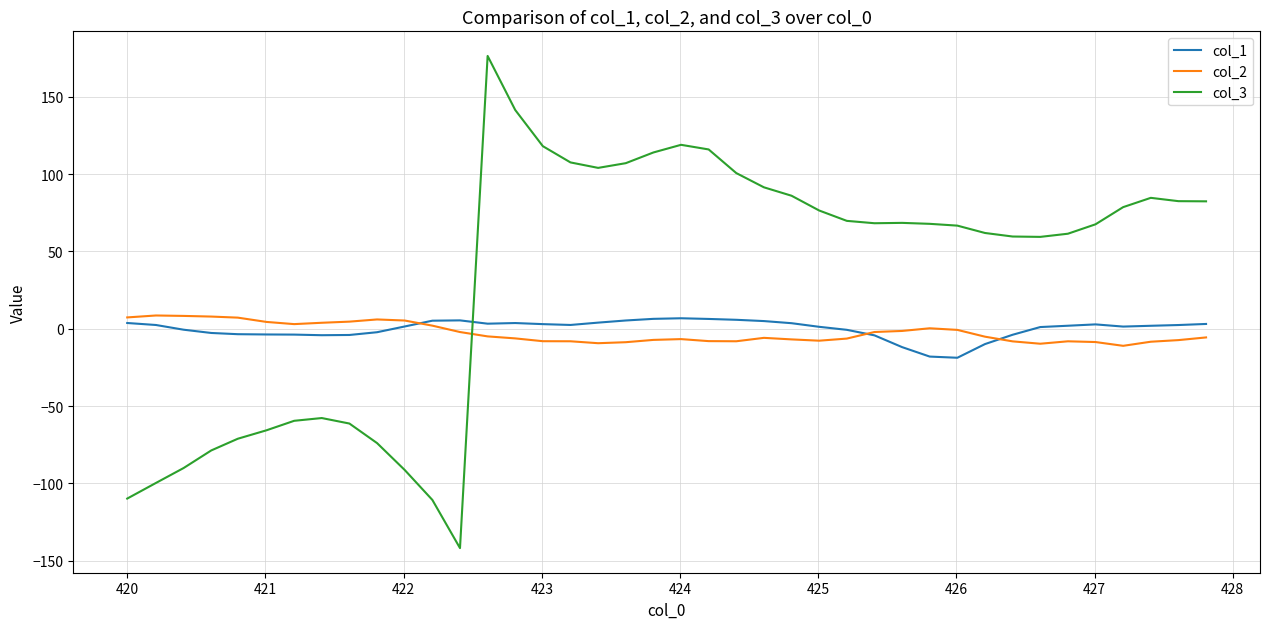

What is the maximum value for col_2?

8.5